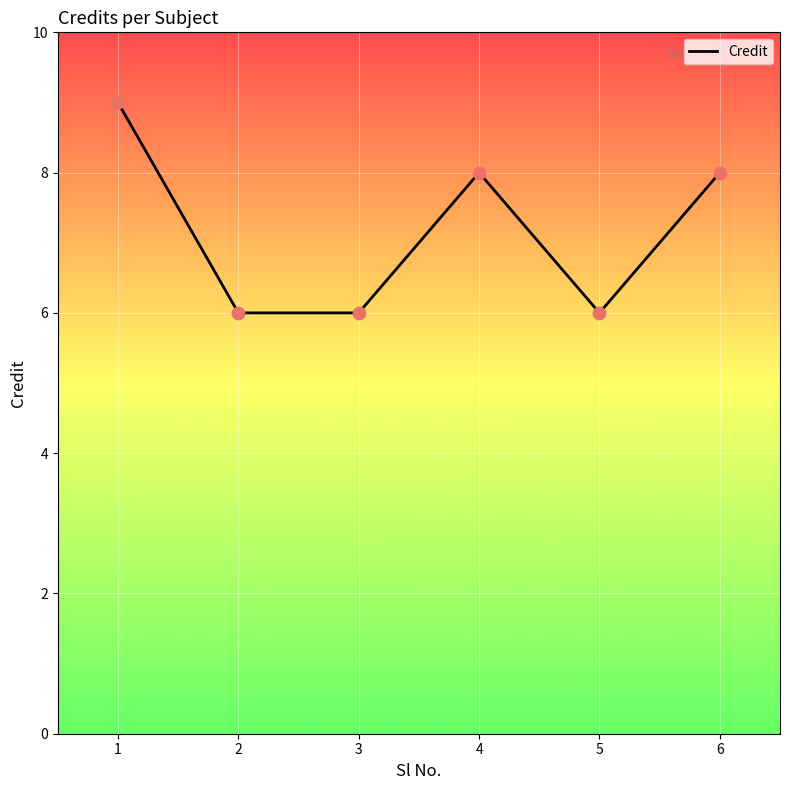

What is the change in value from 4 to 5?

-2